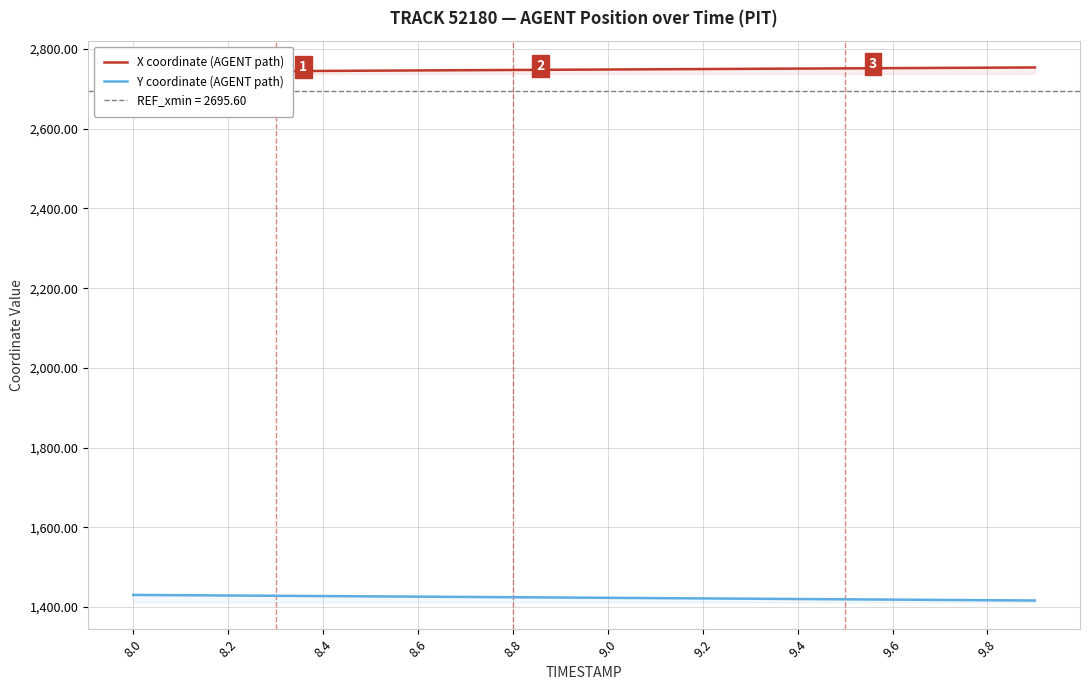

Is this an area chart (filled region under the line)?

No